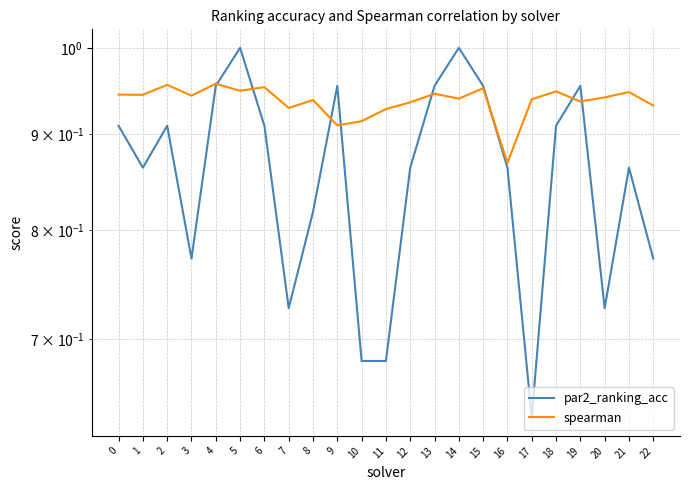

What is the value of the par2_ranking_acc point at the 17th from the left?

0.9